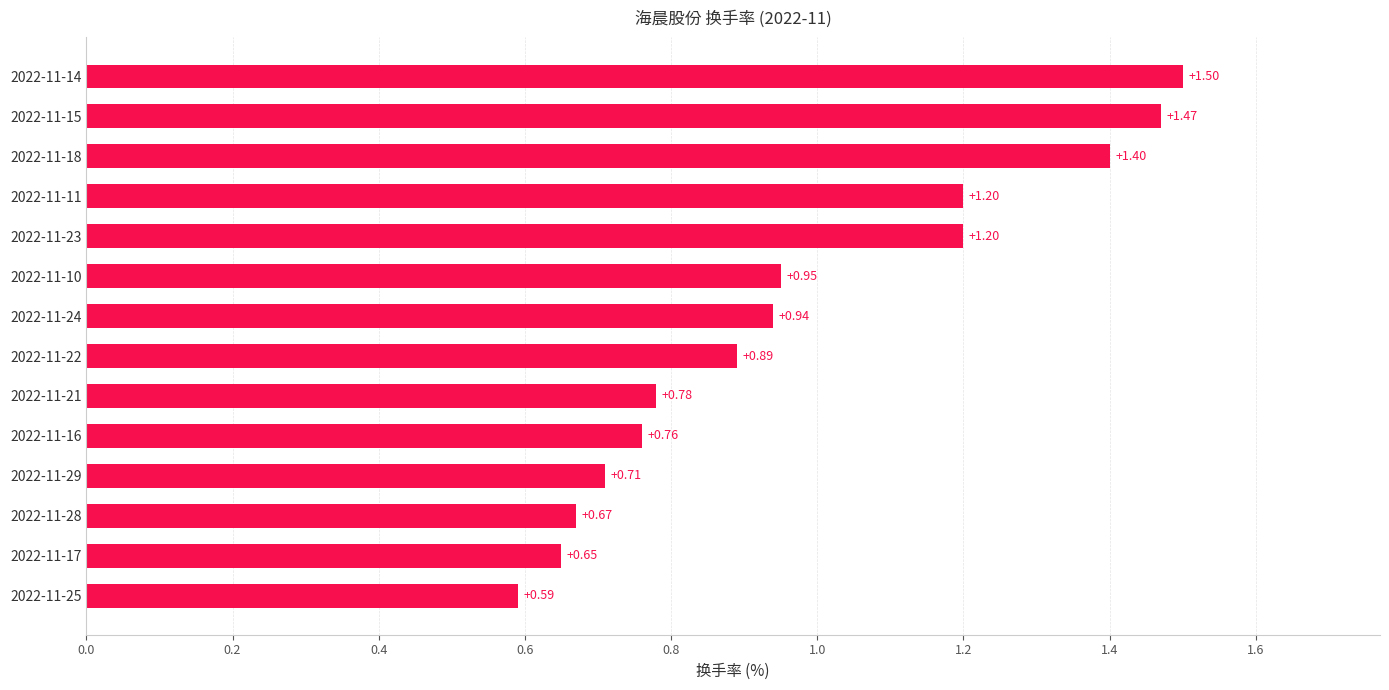

What is the sum of all values?

13.7